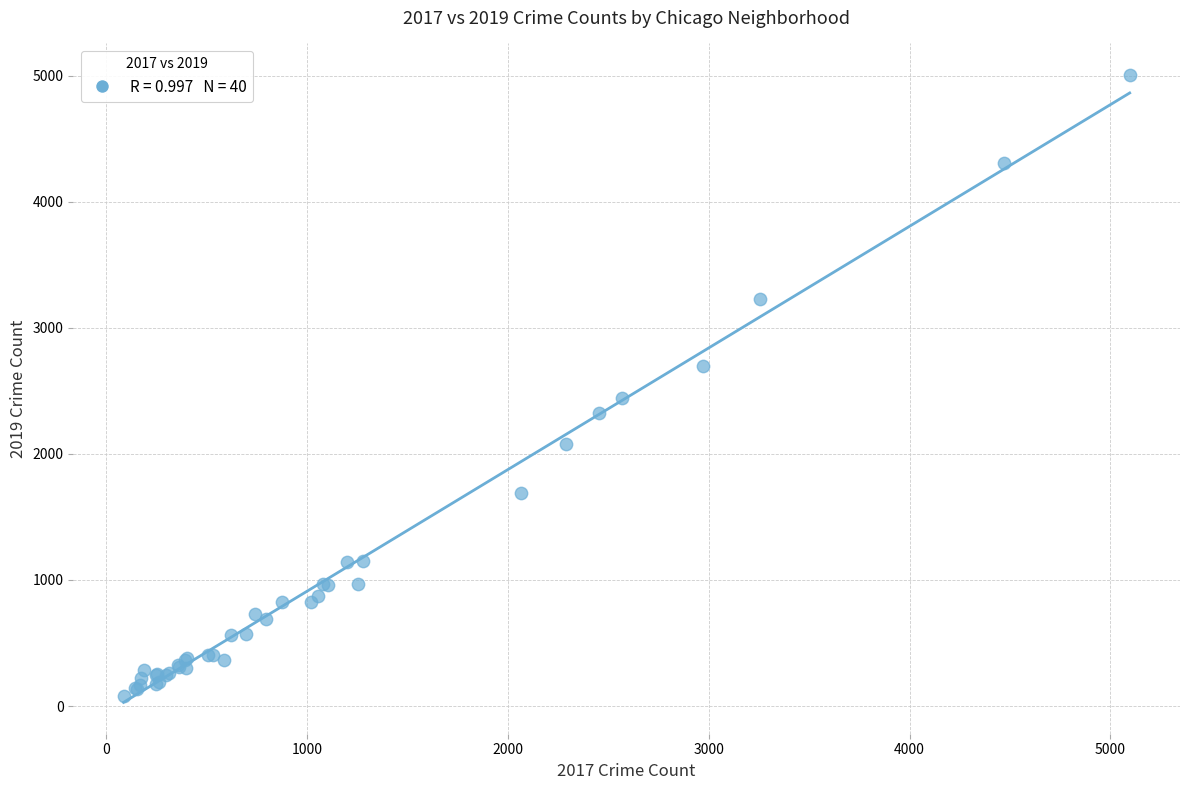

What Y value in the scatter plot is closest to 2542?

2441